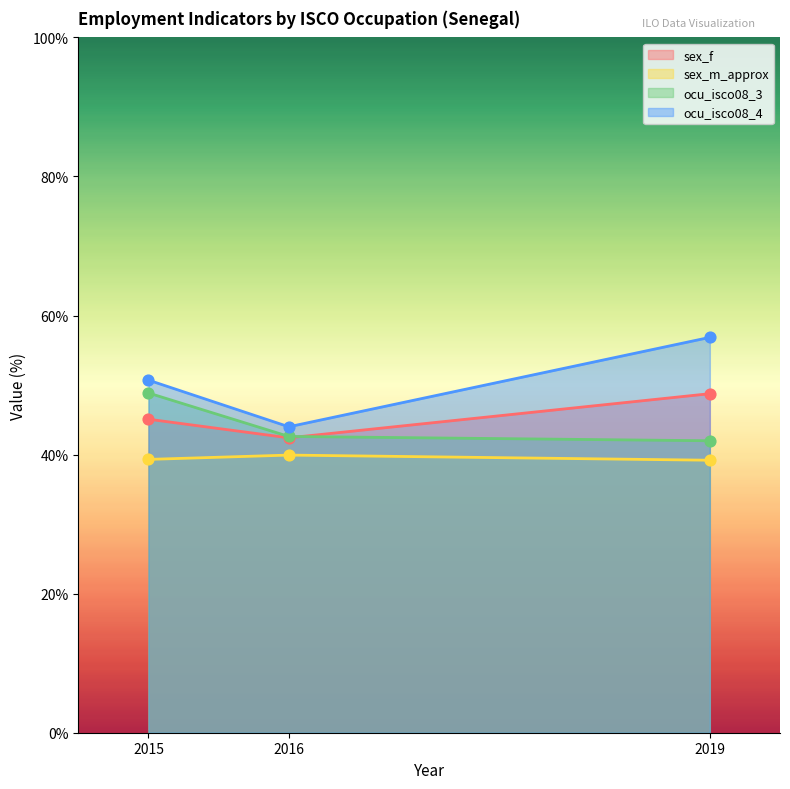

What are all the series names shown in the legend?

sex_f, sex_m_approx, ocu_isco08_3, ocu_isco08_4